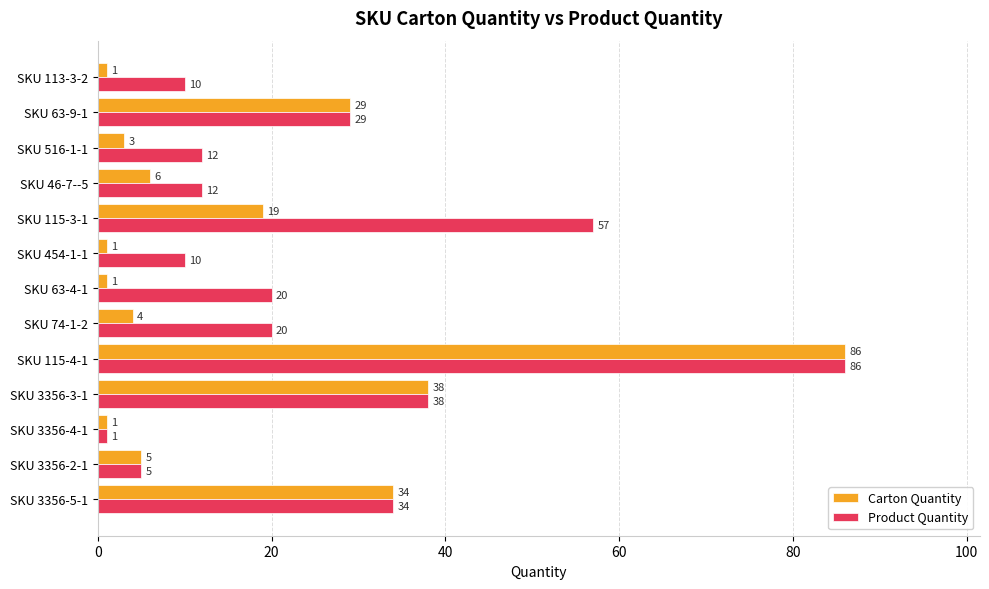

At which category does the chart reach its peak across all series?

SKU 115-4-1